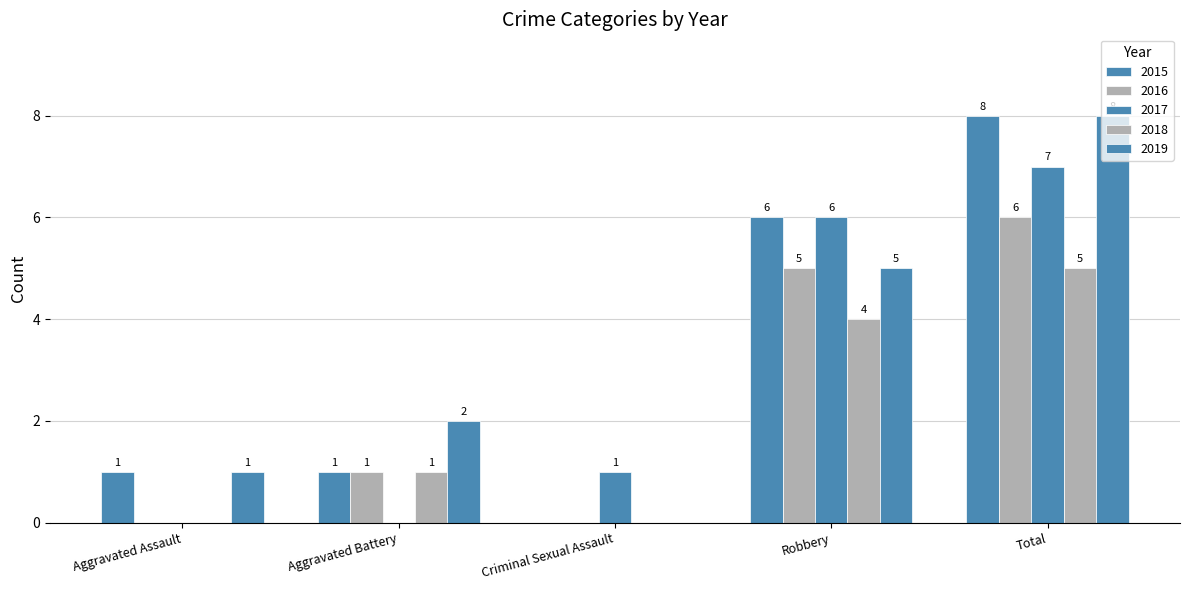

How many series are shown in this chart?

5